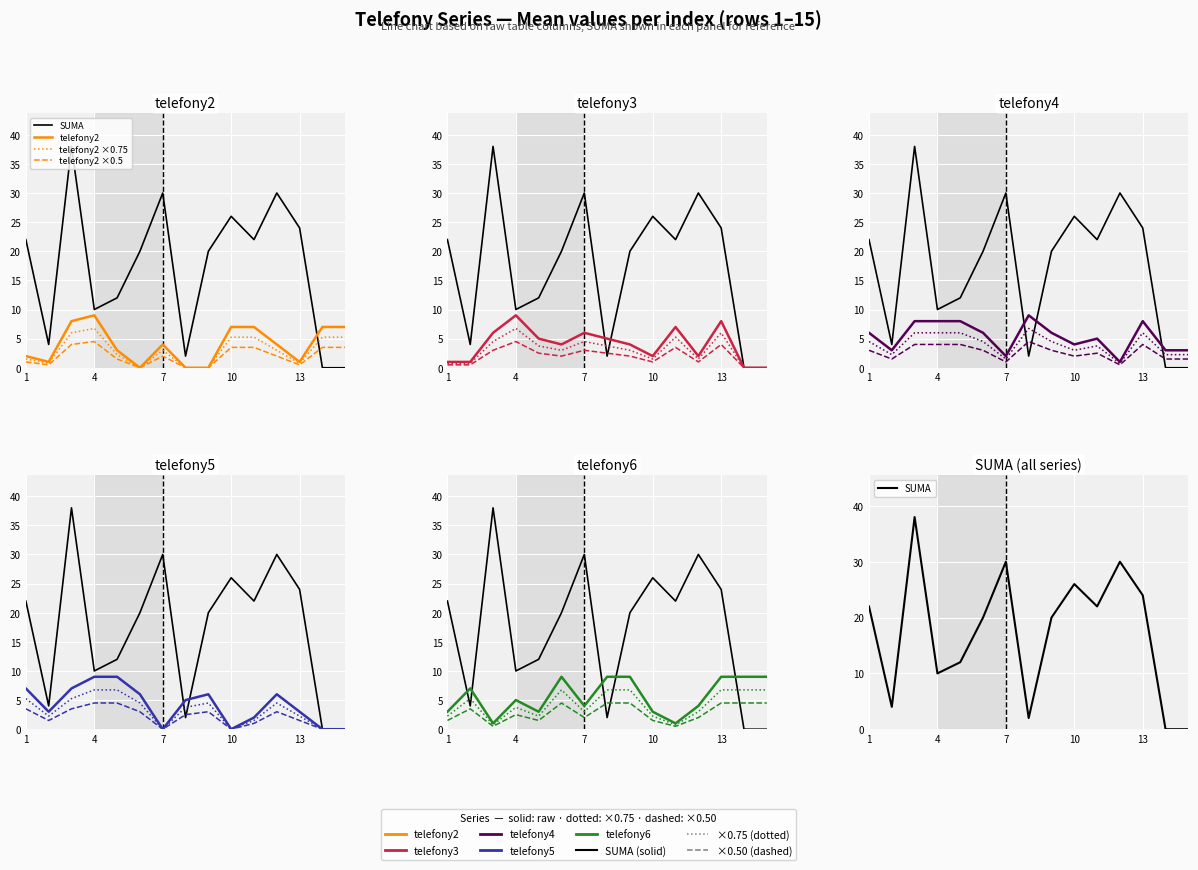

Which has a higher value, 14 or 12?

12